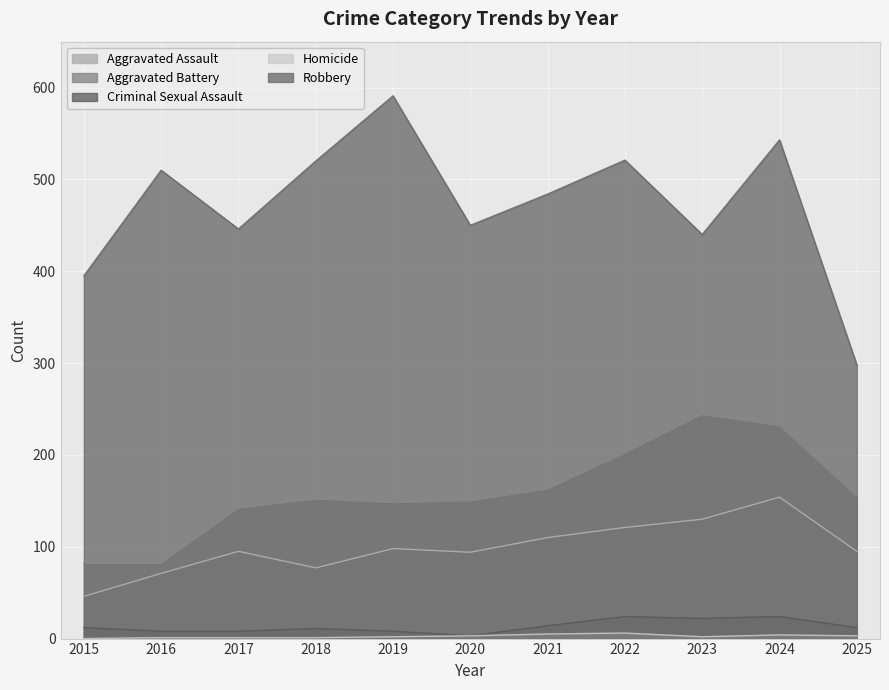

Read the Criminal Sexual Assault value at 2022.

24